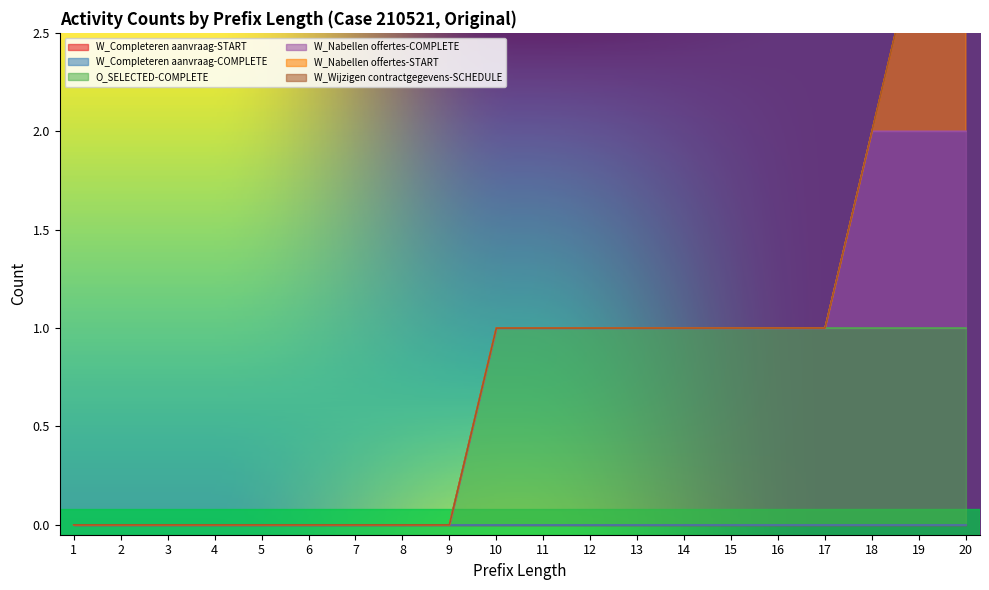

Reading left to right, extract all data points from this chart.

W_Completeren aanvraag-START: 1=0	2=0	3=0	4=0	5=0	6=0	7=0	8=0	9=0	10=0	11=0	12=0	13=0	14=0	15=0	16=0	17=0	18=0	19=0	20=0
W_Completeren aanvraag-COMPLETE: 1=0	2=0	3=0	4=0	5=0	6=0	7=0	8=0	9=0	10=0	11=0	12=0	13=0	14=0	15=0	16=0	17=0	18=0	19=0	20=0
O_SELECTED-COMPLETE: 1=0	2=0	3=0	4=0	5=0	6=0	7=0	8=0	9=0	10=1	11=1	12=1	13=1	14=1	15=1	16=1	17=1	18=1	19=1	20=1
W_Nabellen offertes-COMPLETE: 1=0	2=0	3=0	4=0	5=0	6=0	7=0	8=0	9=0	10=0	11=0	12=0	13=0	14=0	15=0	16=0	17=0	18=1	19=1	20=1
W_Nabellen offertes-START: 1=0	2=0	3=0	4=0	5=0	6=0	7=0	8=0	9=0	10=0	11=0	12=0	13=0	14=0	15=0	16=0	17=0	18=0	19=1	20=2
W_Wijzigen contractgegevens-SCHEDULE: 1=0	2=0	3=0	4=0	5=0	6=0	7=0	8=0	9=0	10=0	11=0	12=0	13=0	14=0	15=0	16=0	17=0	18=0	19=0	20=0